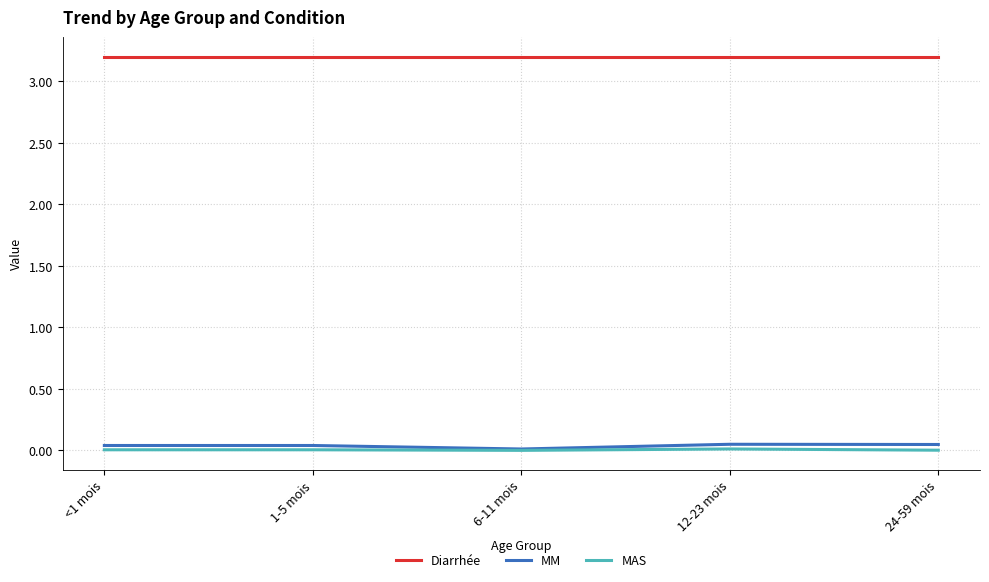

What are all the series names shown in the legend?

Diarrhée, MM, MAS